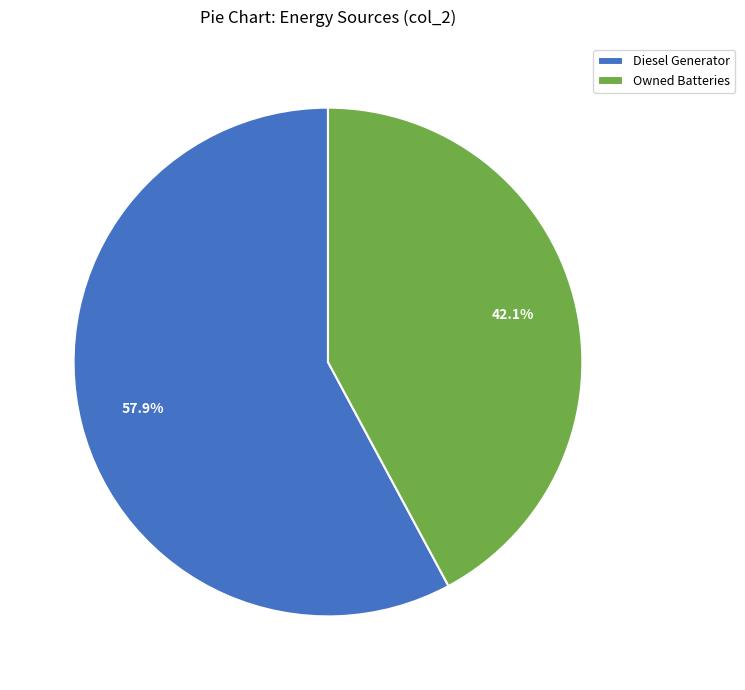

Which category accounts for the majority?

Diesel Generator